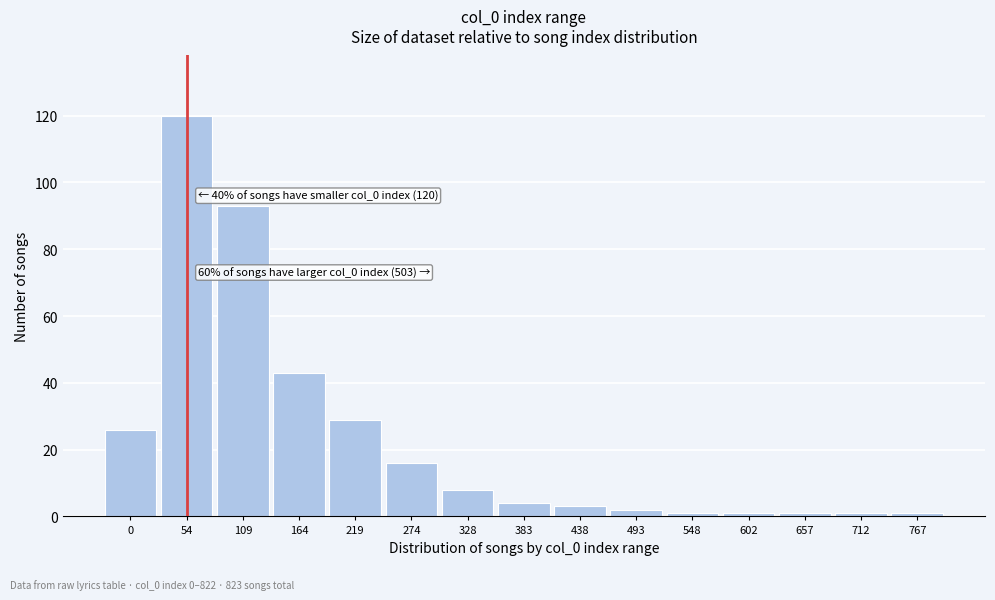

Reading left to right, extract all data points from this chart.

0=26	54=120	109=93	164=43	219=29	274=16	328=8	383=4	438=3	493=2	548=1	602=1	657=1	712=1	767=1